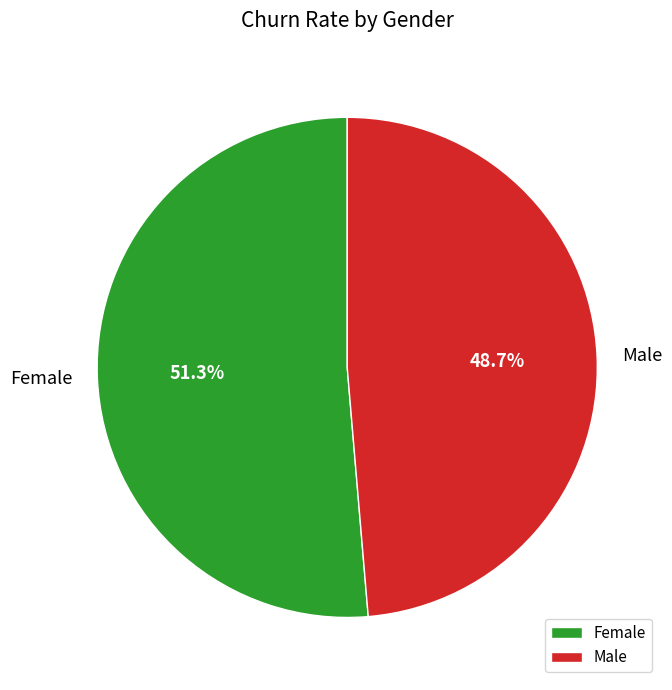

What percentage is NOT represented by Male?

51.3%